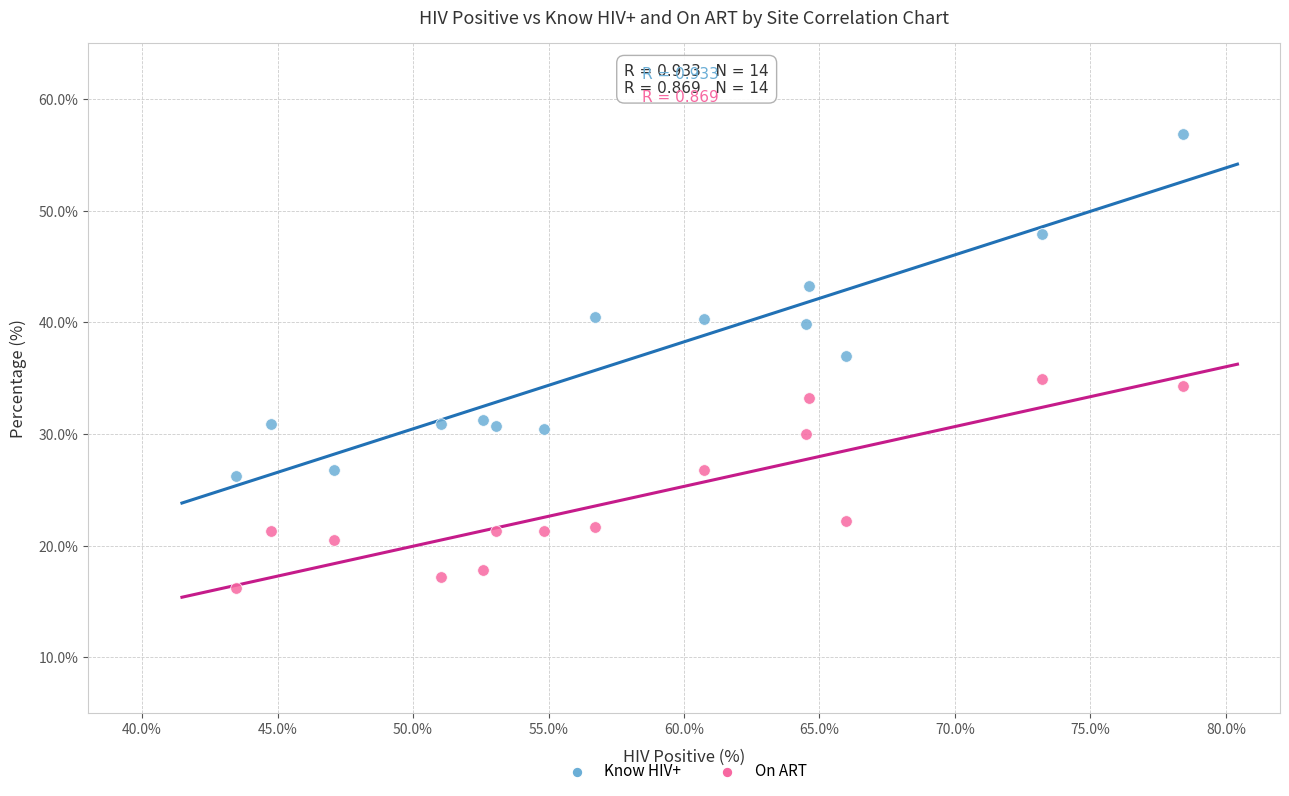

What are all the series names shown in the legend?

Know HIV+, On ART